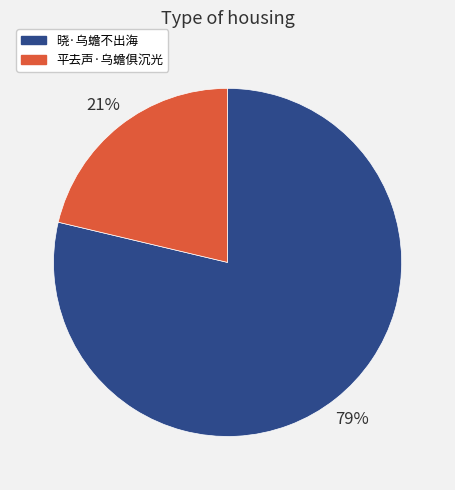

How many slices are in this pie chart?

2